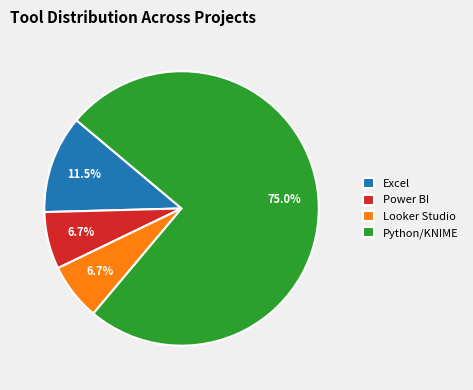

To the nearest percent, what is the difference between the Python/KNIME and Looker Studio slice percentages?

68%